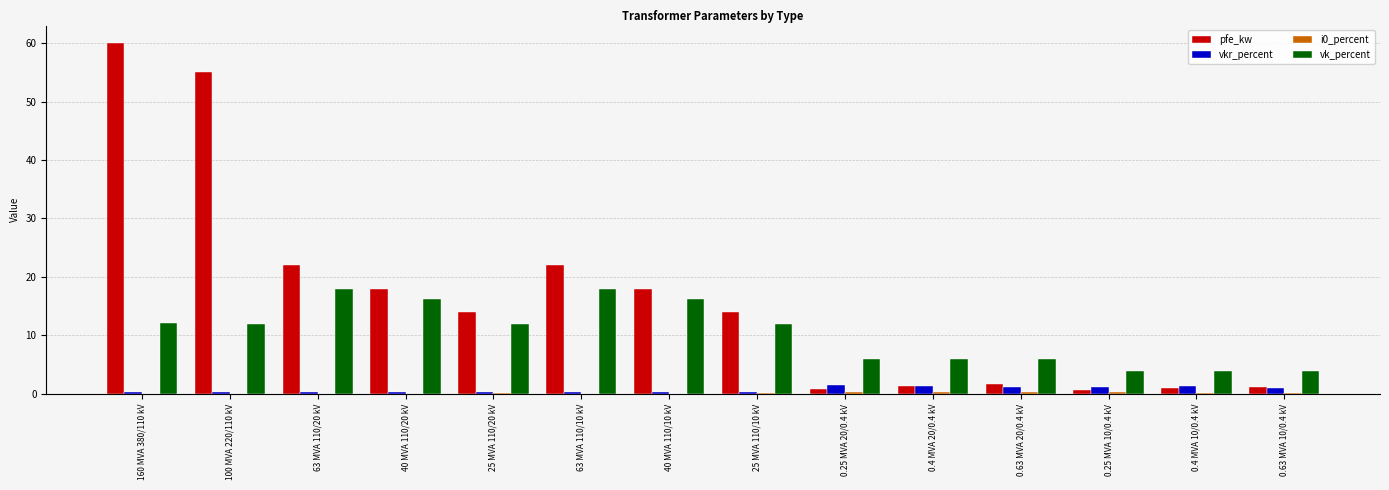

Which category has the highest value in the pfe_kw series?

160 MVA 380/110 kV